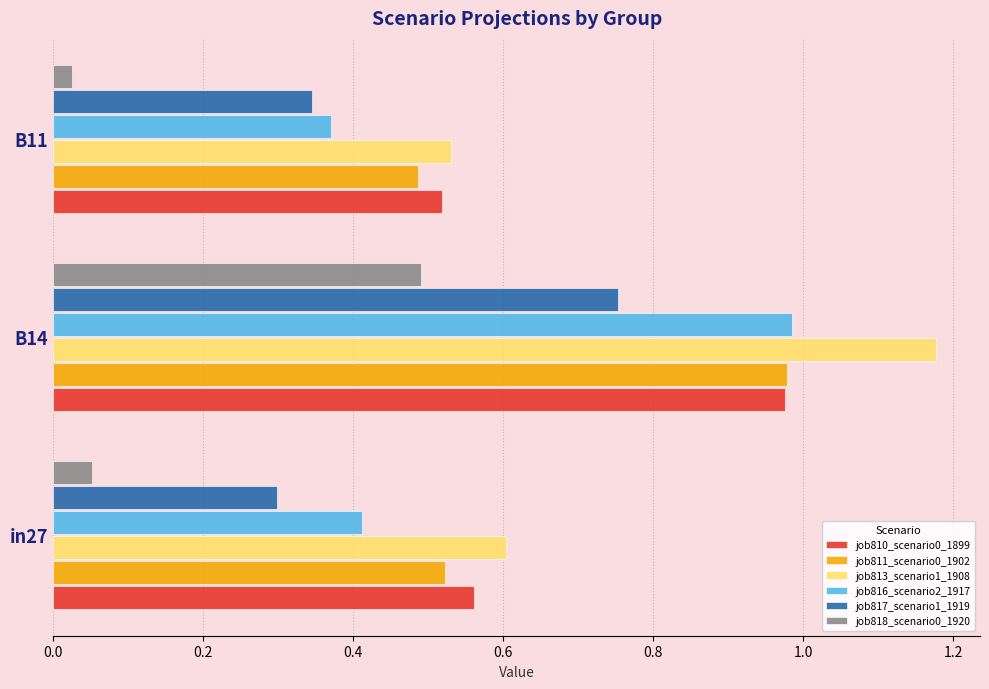

Which series has the largest total across all categories?

job813_scenario1_1908